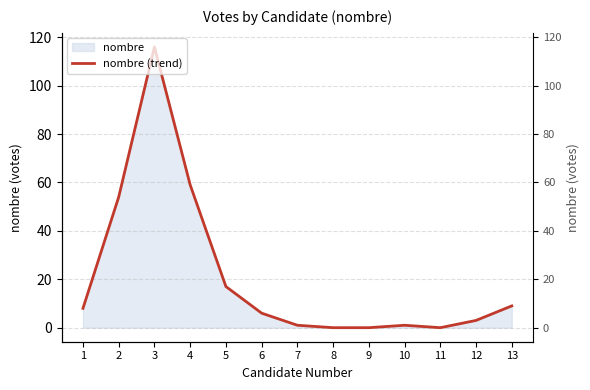

The chart shows a value of 87 at 4. True or false?

False